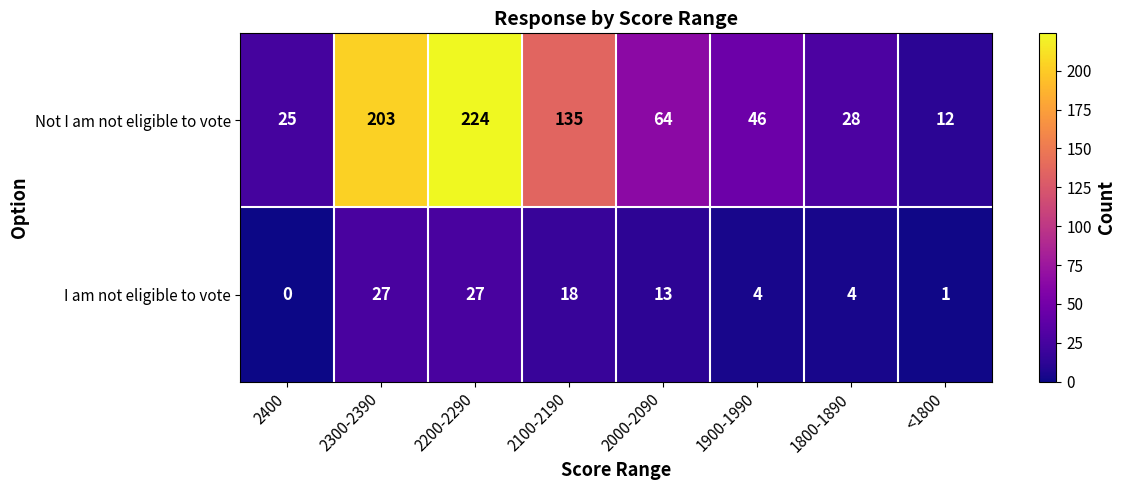

At which category does the chart reach its peak across all series?

2200-2290